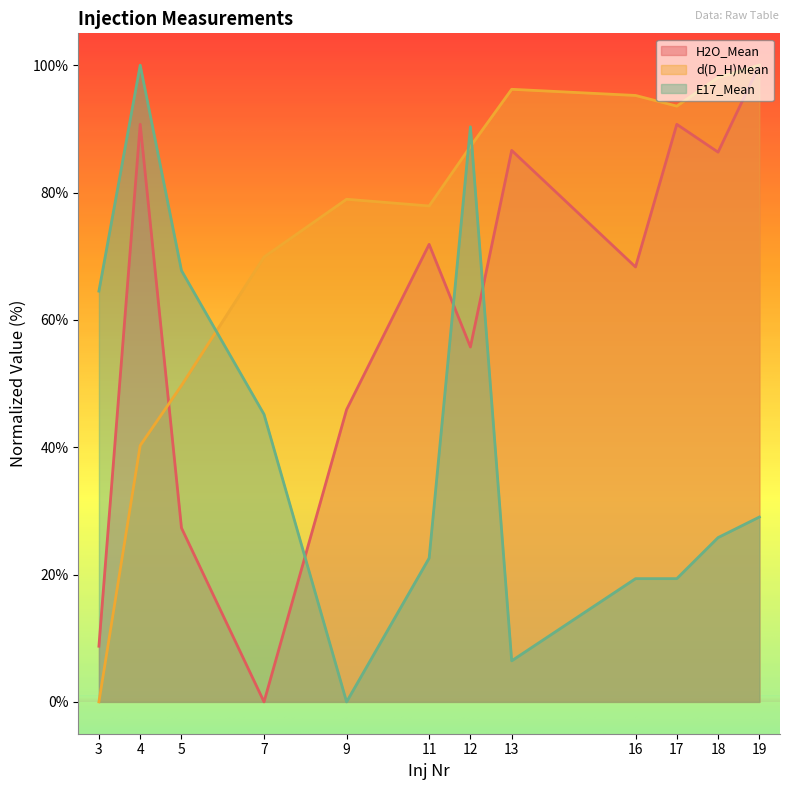

Which series ends up on top after the final intersection of H2O_Mean and E17_Mean?

H2O_Mean